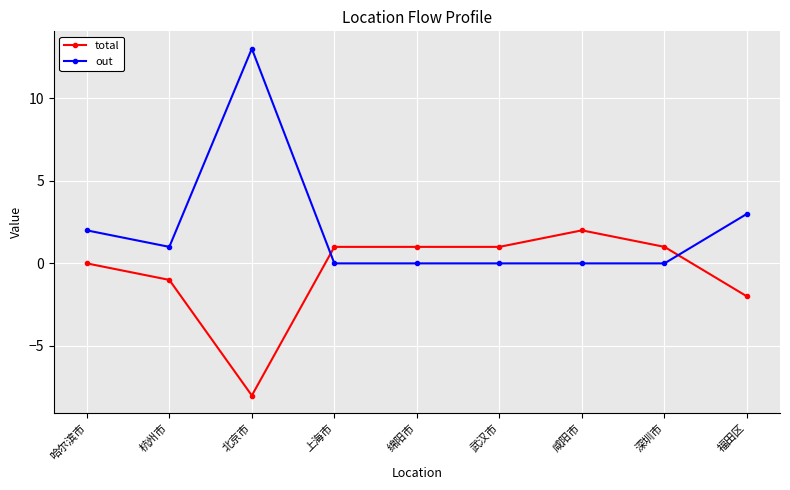

What is the difference between the maximum and minimum values in the out series?

13